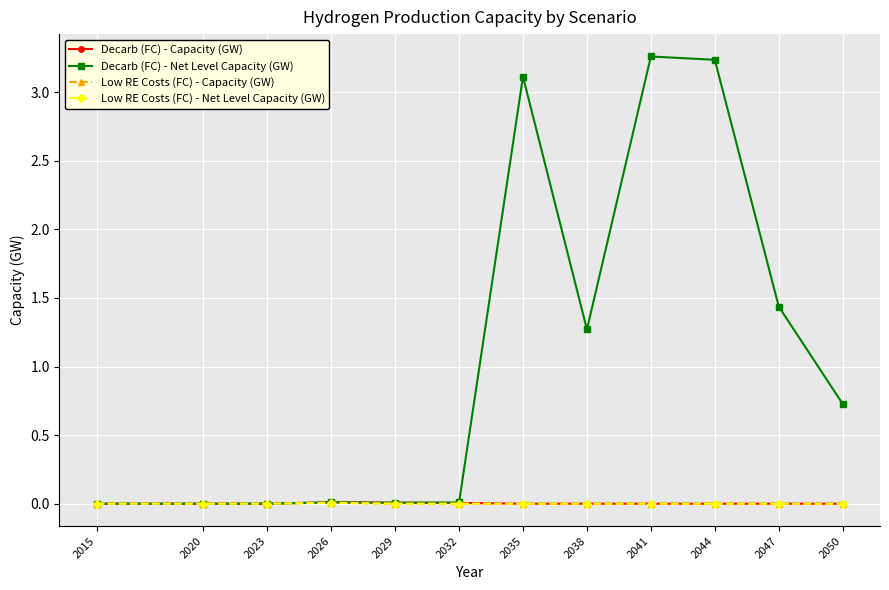

The Low RE Costs (FC) - Capacity (GW) series shows -0.0 at 2044. True or false?

False